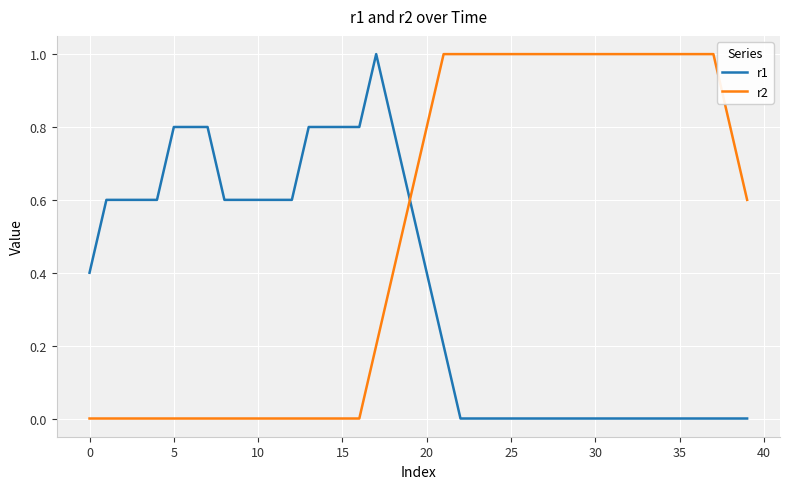

What is the greatest value displayed?

1.0